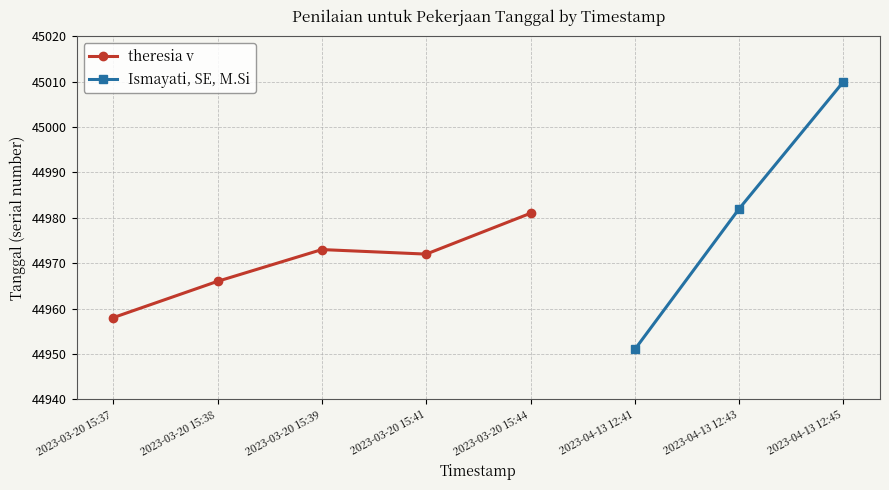

The value at 2023-03-20 15:38 is 44966. True or false?

True